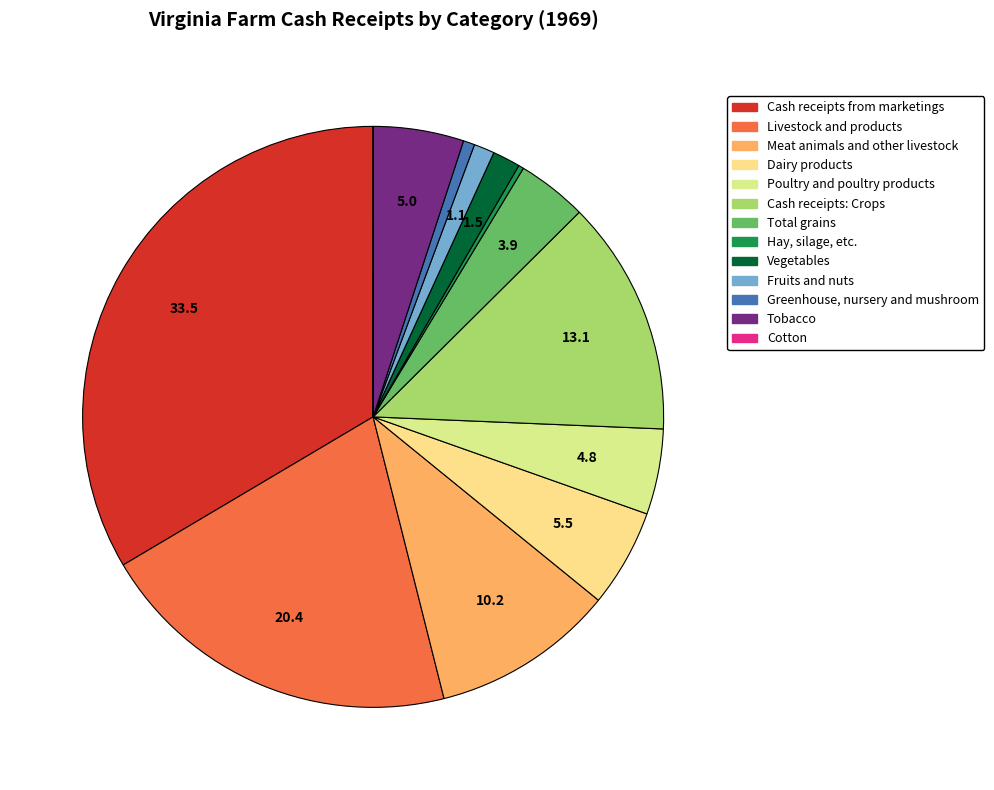

To the nearest percent, what is the difference between the largest and smallest slice percentages?

34%